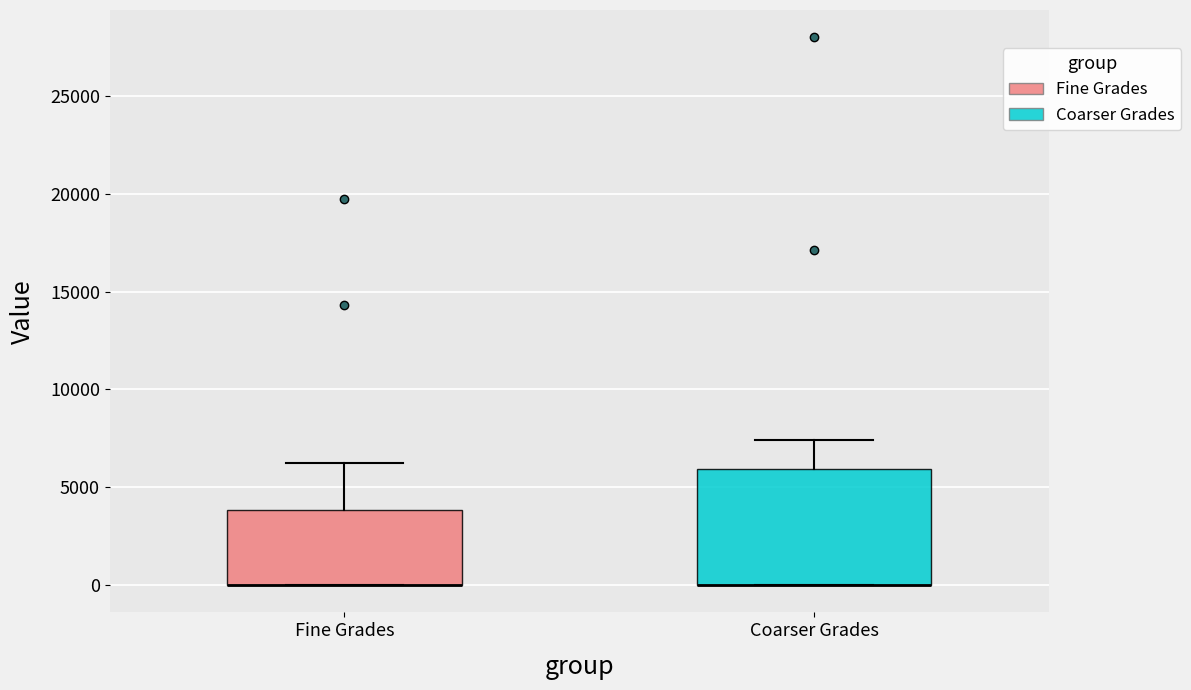

Reading left to right, read every box against the y-axis: the position of its median line, the range the box covers, and the ends of its whiskers. The values are not printed on the chart, so give them approximately, as read against the axis.

Fine Grades: median 0 (drawn on the box's lower edge), box 0 to 4000, whiskers 0 to 6500
Coarser Grades: median 0 (drawn on the box's lower edge), box 0 to 6000, whiskers 0 to 7500